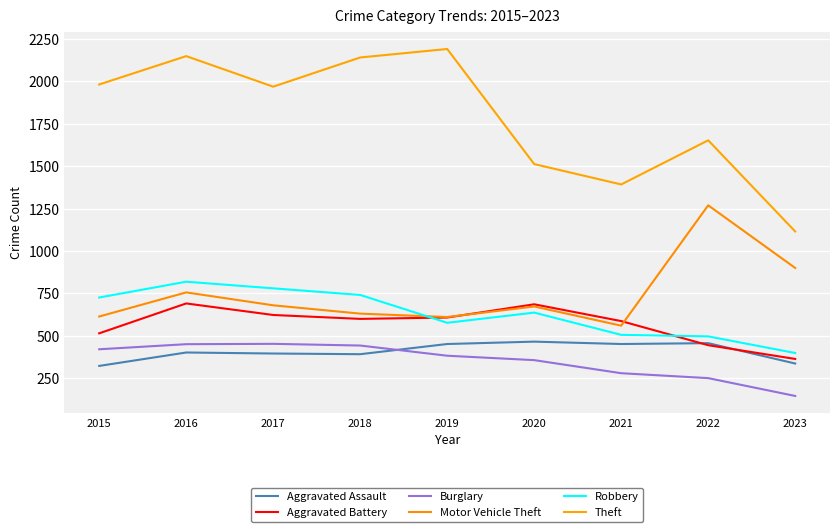

Which series changed the most between 2018 and 2020?

Theft